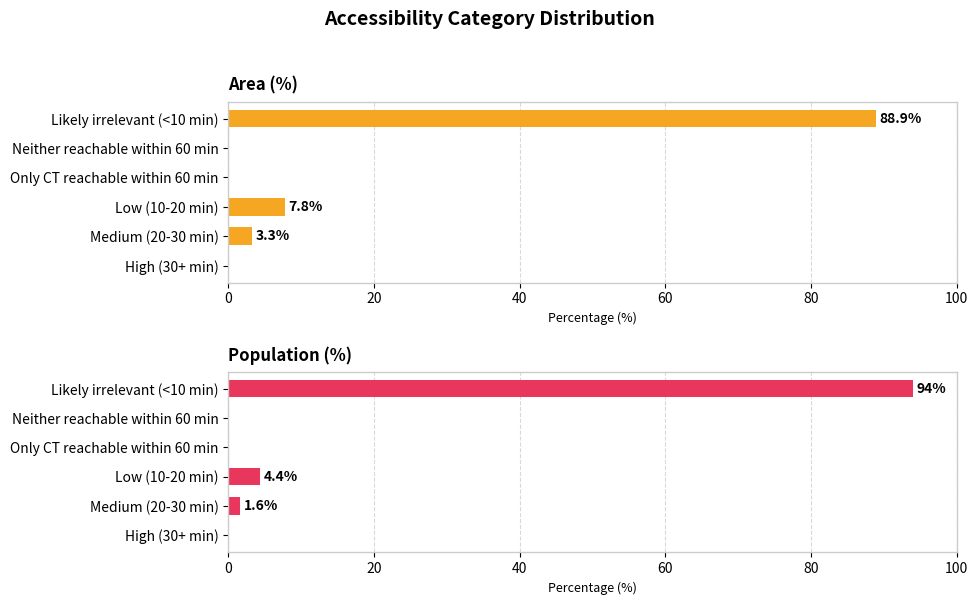

What is the approximate value of Population (%) at Low (10-20 min)?

4.4